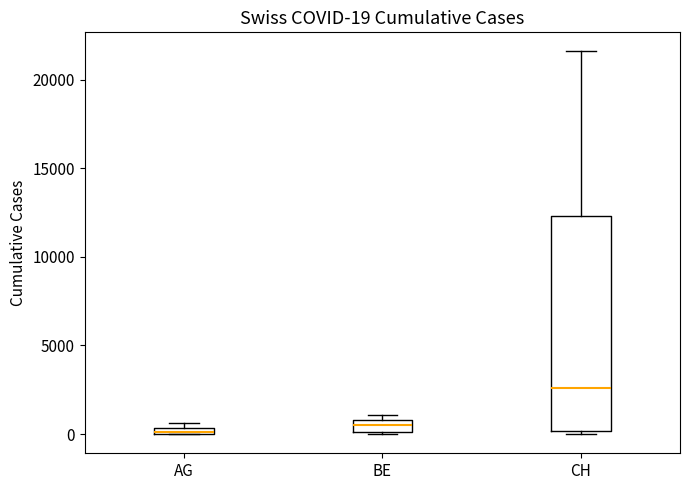

Comparing the boxes themselves (not the whiskers), which one is the tallest?

CH